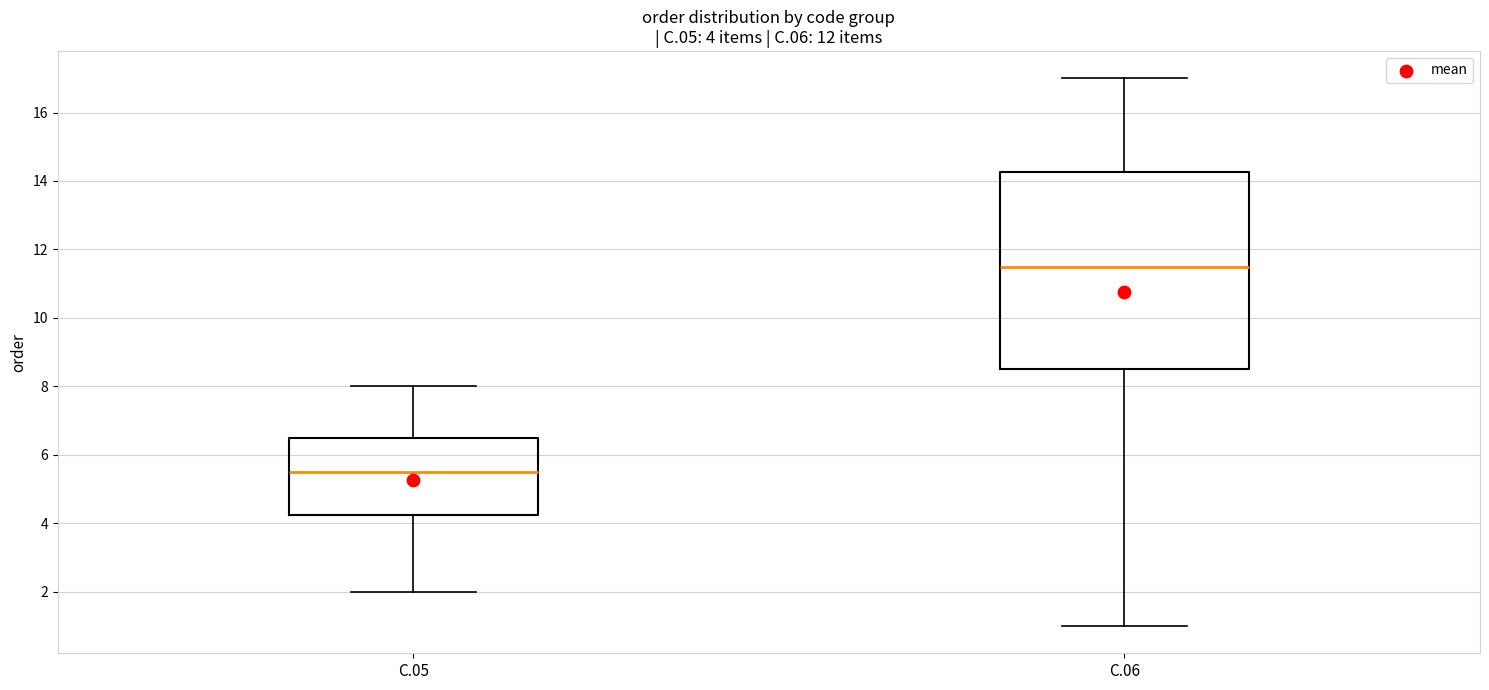

Which box's median line is the highest?

C.06